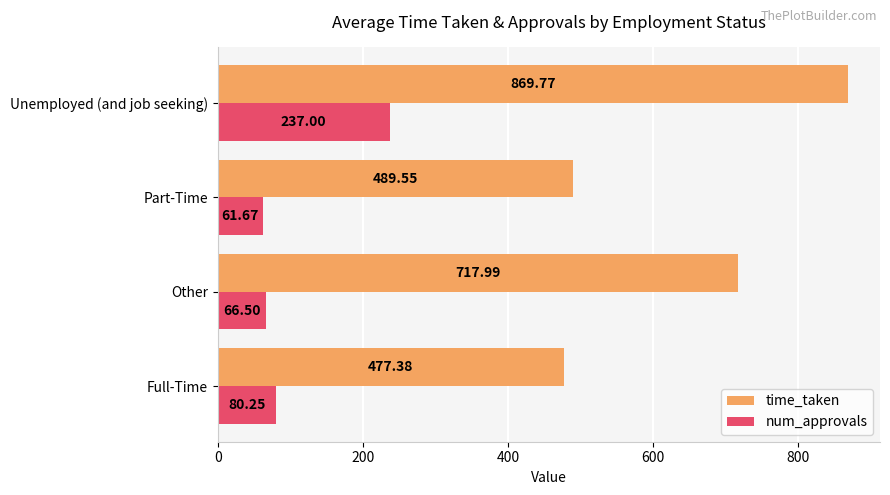

At how many categories does at least one series exceed 313?

4